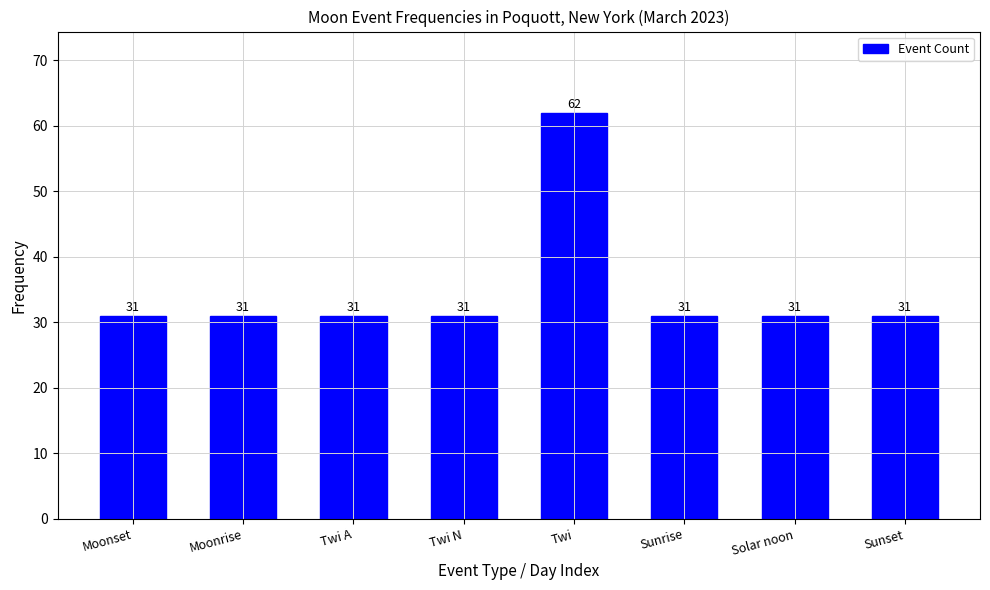

The chart shows a value of 62 at Twi. True or false?

True